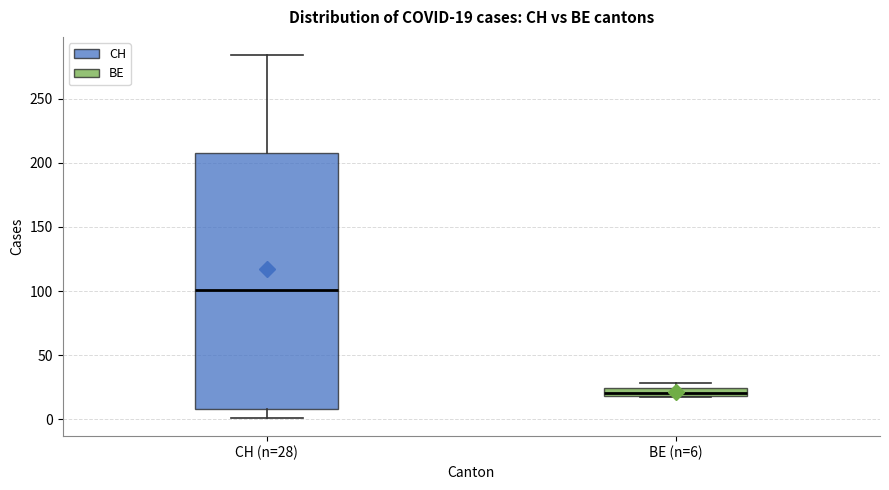

Comparing the boxes themselves (not the whiskers), which one is the tallest?

CH (n=28)